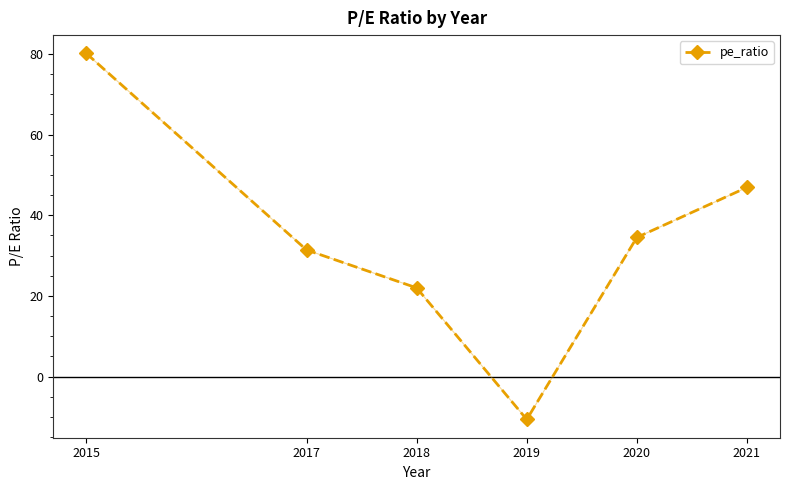

What is the difference between the second highest and minimum values?

57.5